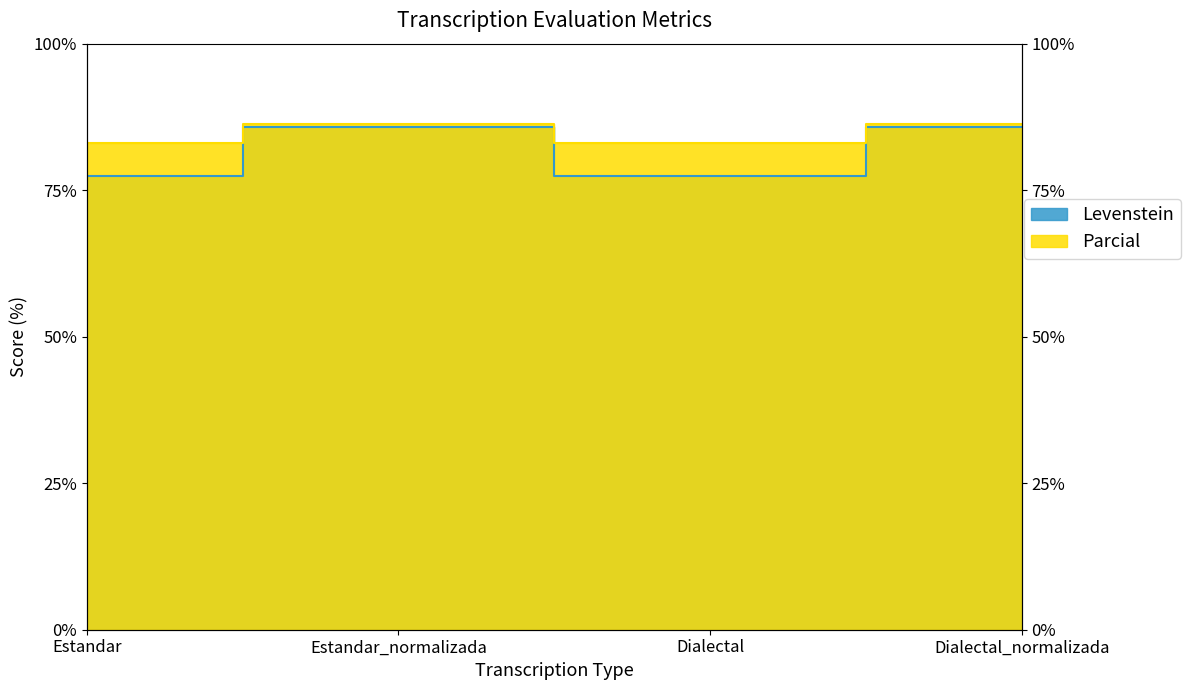

What is the sum of the Parcial values at Estandar and Dialectal_normalizada?

169.3